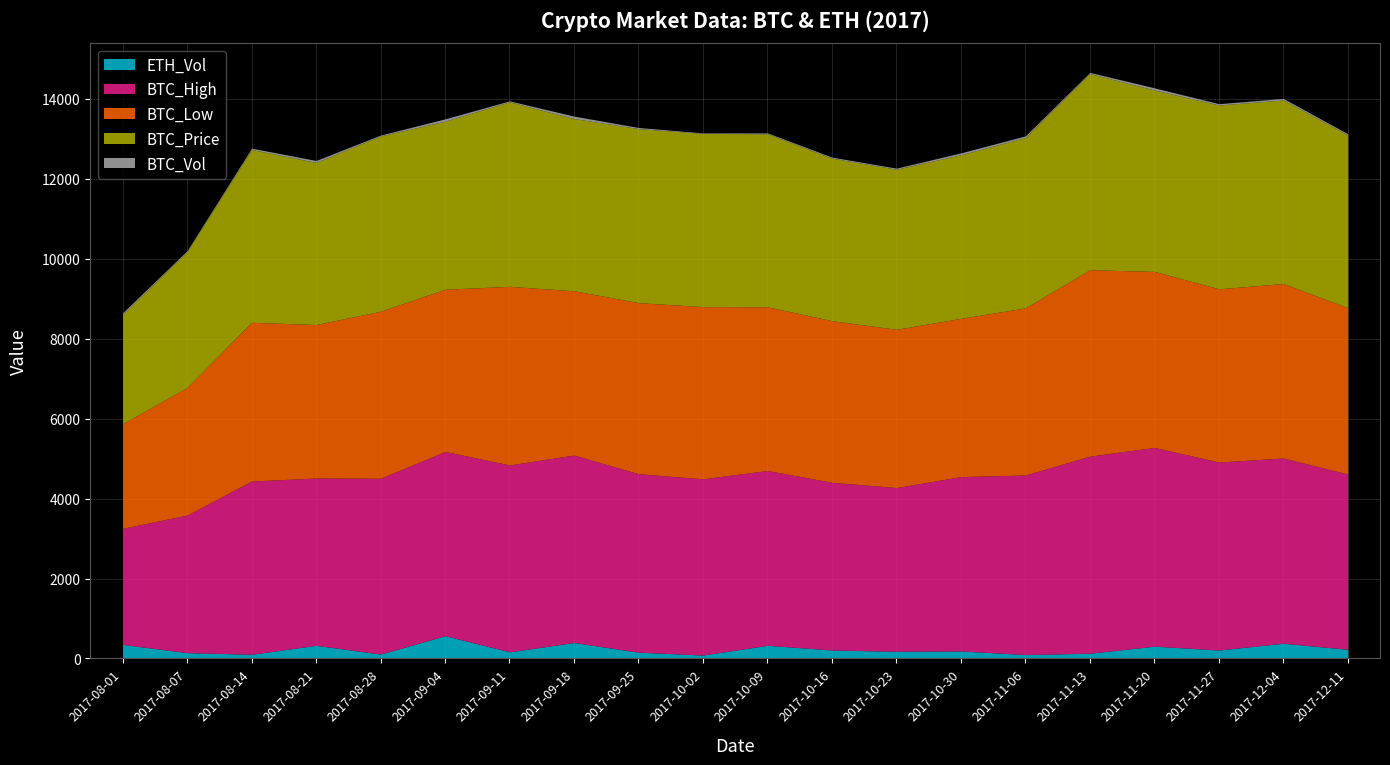

The ETH_Vol series shows 329.8 at 2017-08-21. True or false?

True